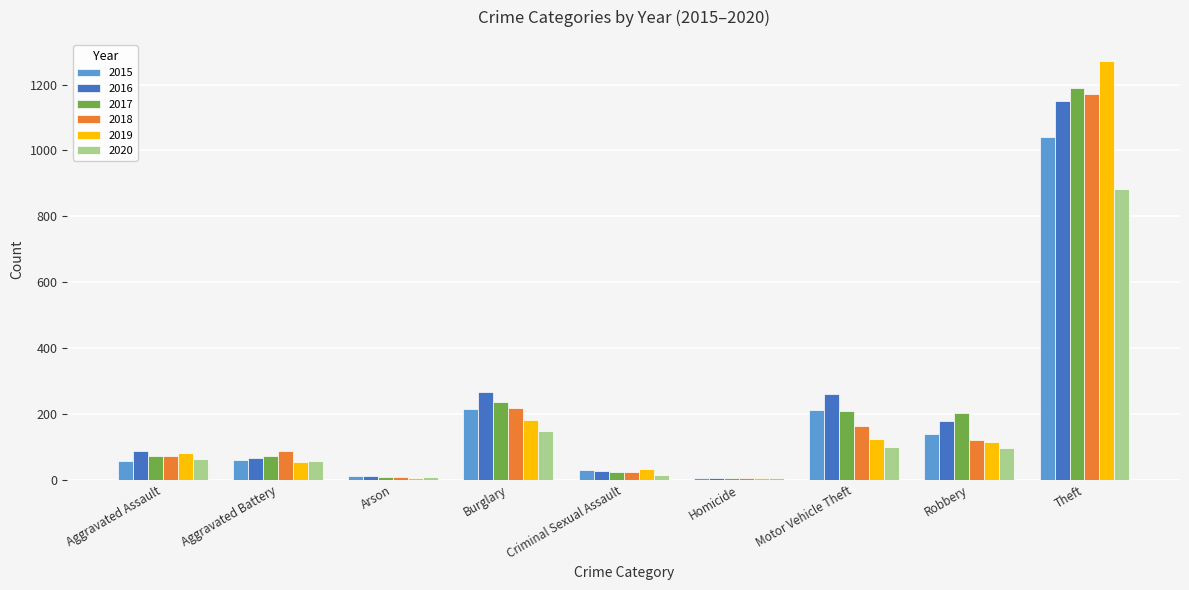

What is the highest value of the 2020 series?

884